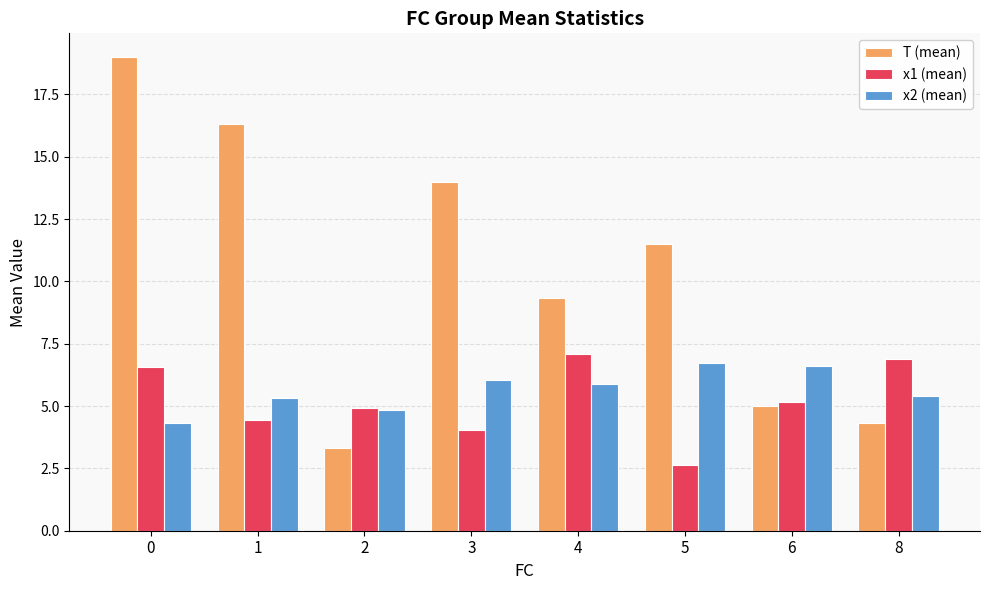

How many data points does each series have?

8